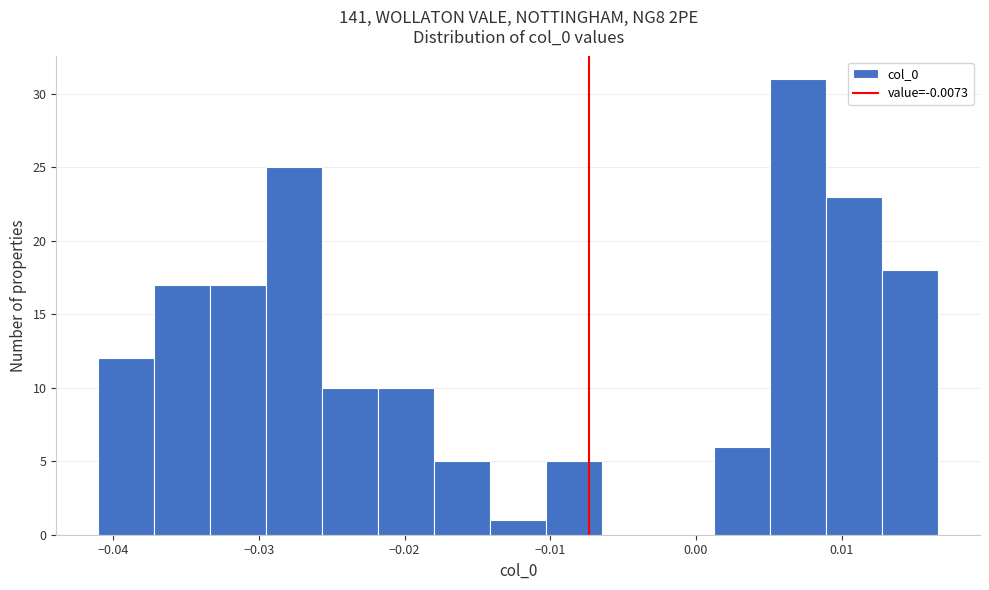

Around what value on the x-axis is the tallest bar? Give the approximate position of its centre, as read against the axis.

0.007